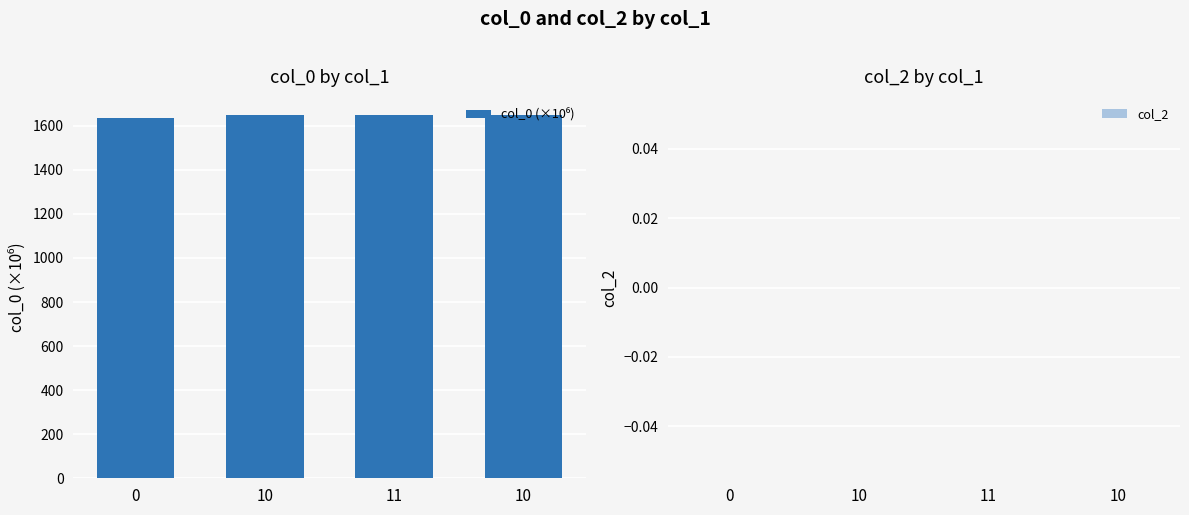

Reading left to right, list all the values displayed in this chart.

col_0 (×10⁶): 0=1636.7	10=1647.0	11=1648.0	10=1648.9
col_2: 0=0.0	10=0.0	11=0.0	10=0.0